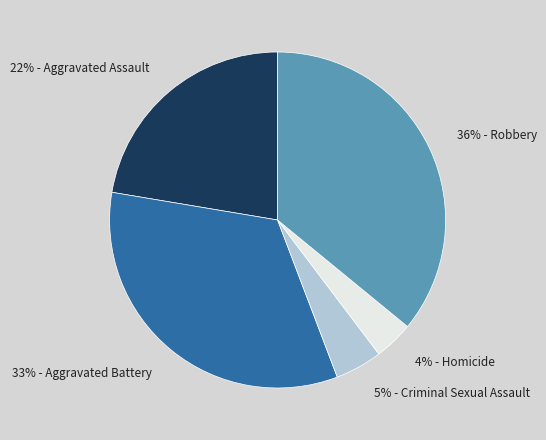

To the nearest percent, what is the difference between the largest and smallest slice percentages?

32%